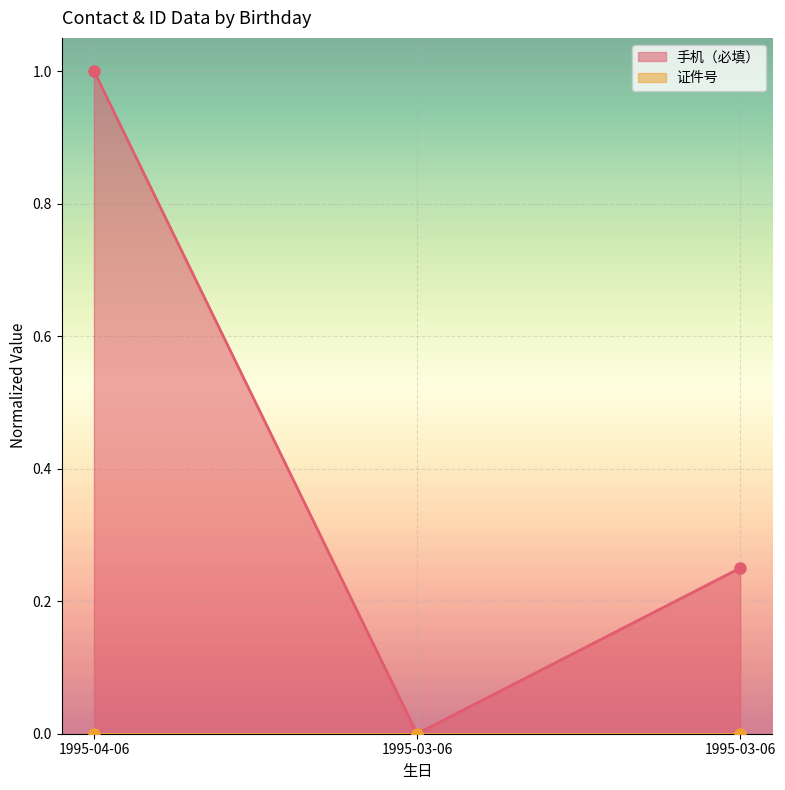

How many values are between 0 and 1?

3